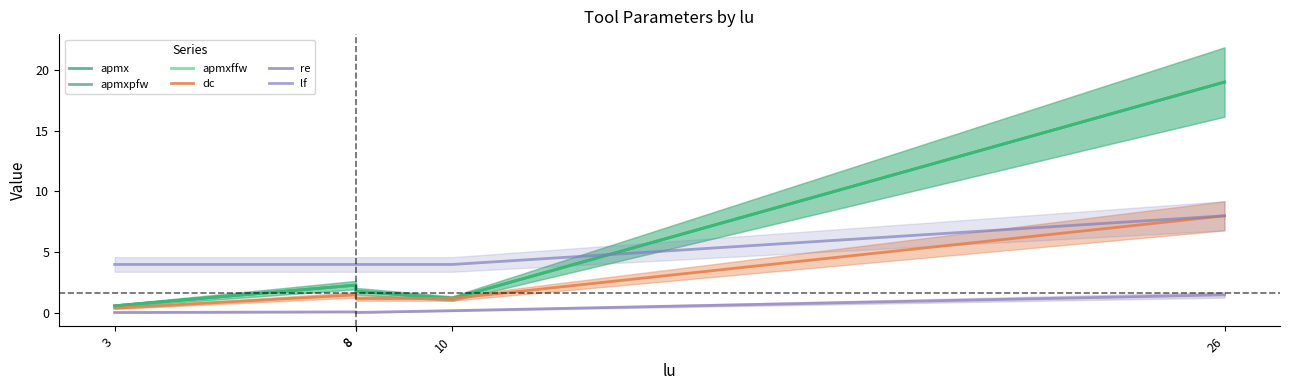

How many data points does each series have?

5